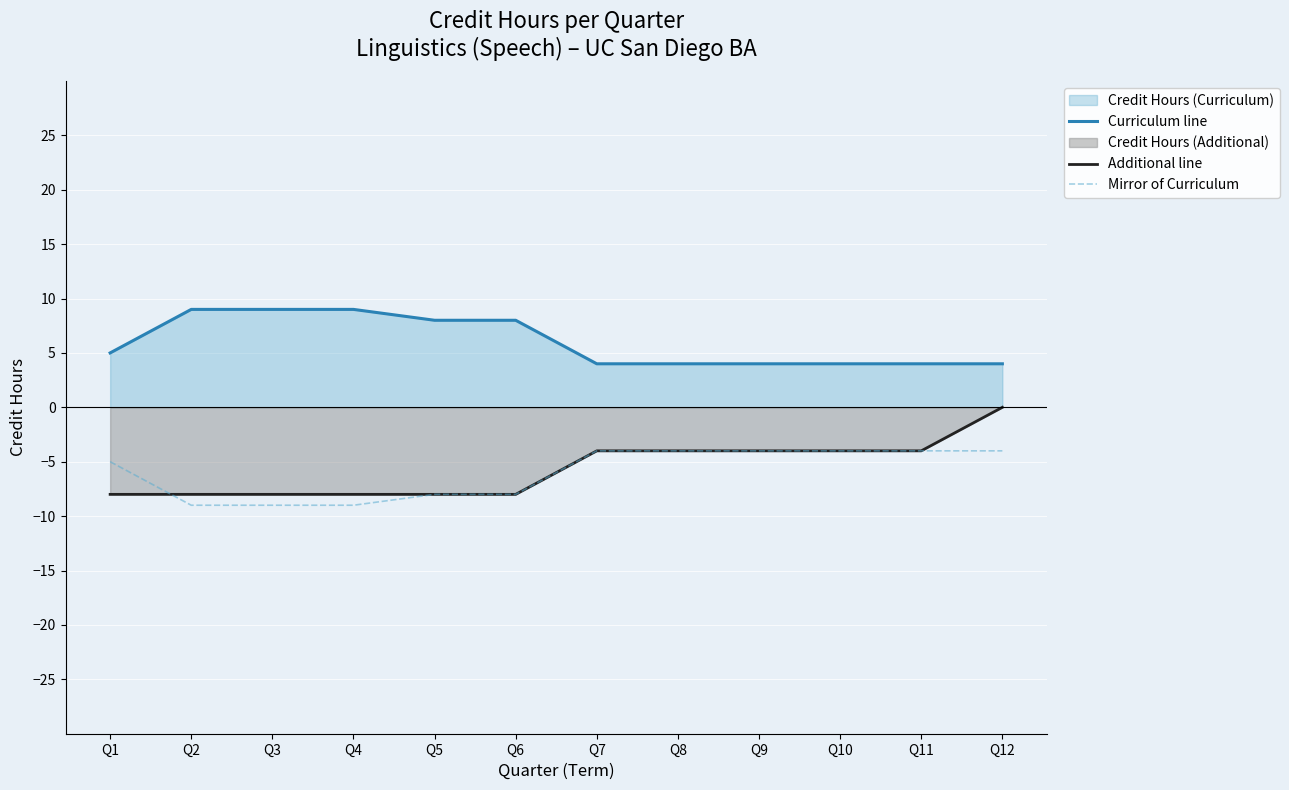

What is the sum of all Curriculum line values?

72